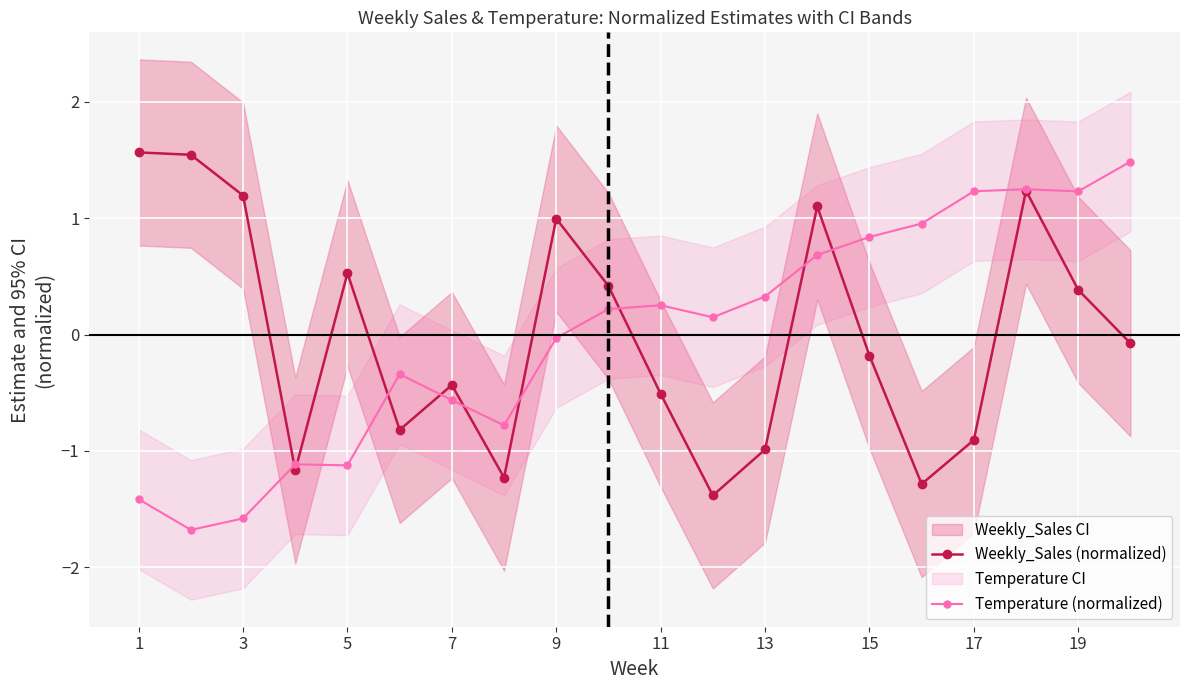

True or false: Temperature (normalized) and Weekly_Sales (normalized) intersect in this chart.

True